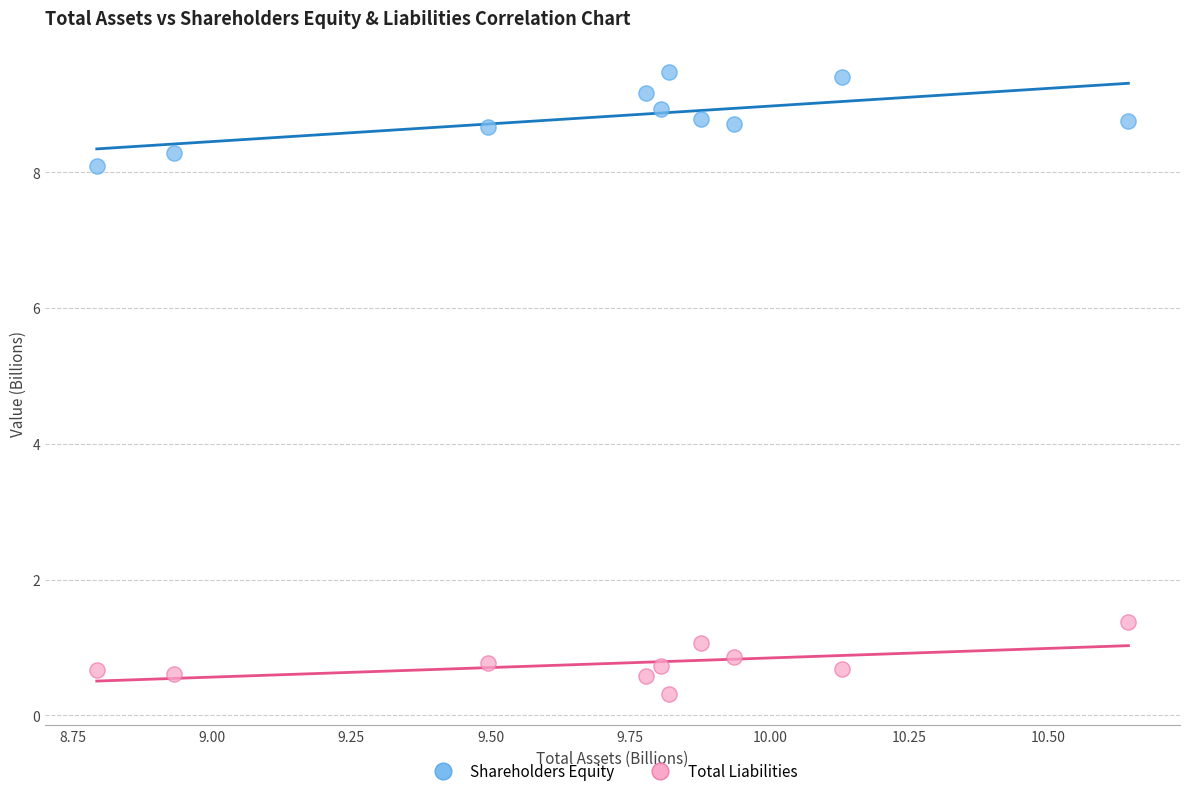

Across all series, what Y value is closest to 4?

1.4